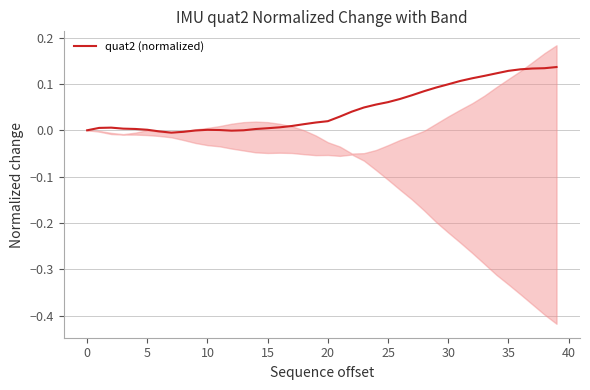

True or false: quat2 (normalized) has a value of 0.2 at 30.

False